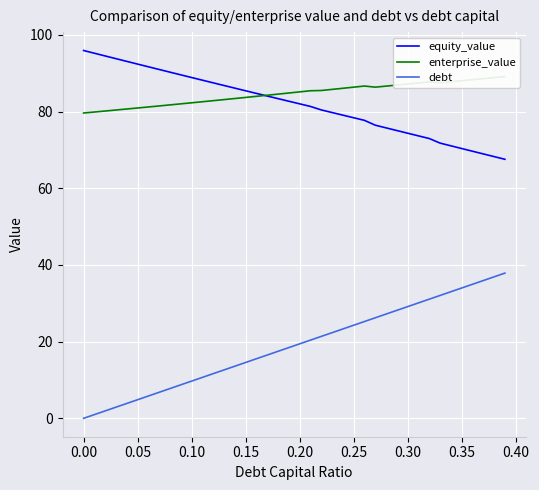

How many values in the enterprise_value series exceed 85?

20